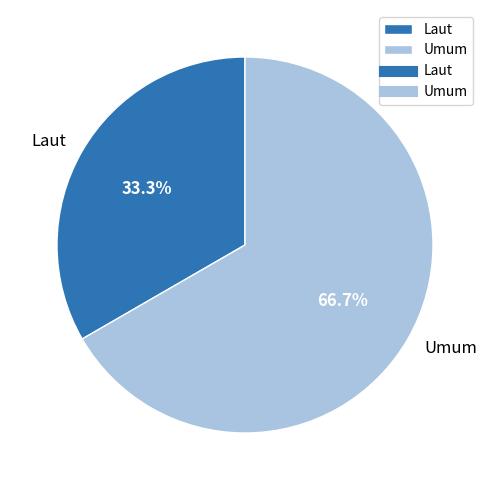

To the nearest percent, what is the difference between the largest and smallest slice percentages?

33%